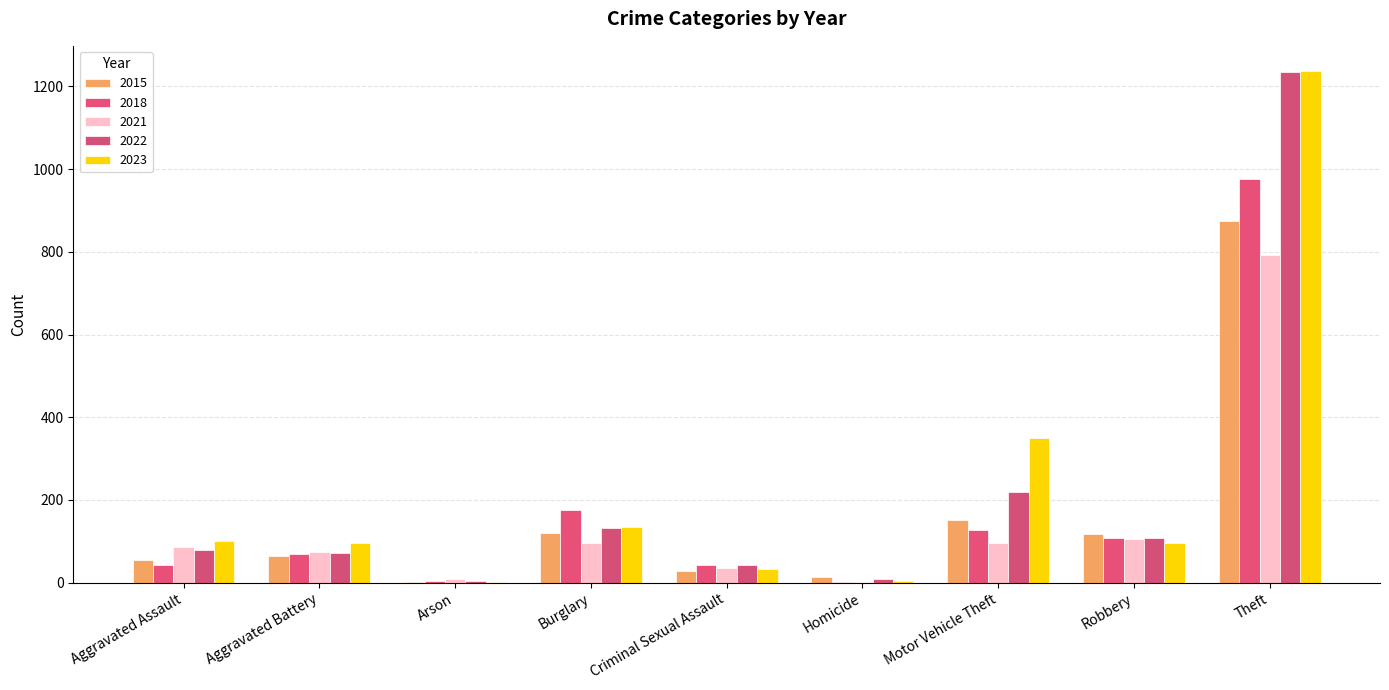

Reading left to right, extract all data points from this chart.

2015: 54	64	2	121	28	13	152	117	874
2018: 43	70	3	176	43	2	127	107	977
2021: 86	75	8	95	36	2	96	105	791
2022: 78	71	4	132	43	9	219	108	1235
2023: 100	95	2	135	34	3	349	97	1236